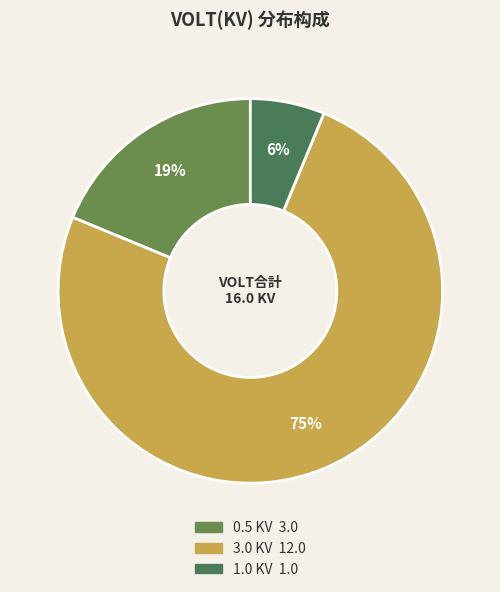

How many slices are in this pie chart?

3